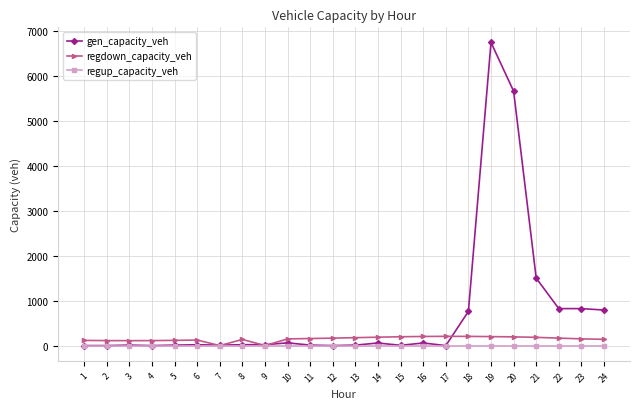

Which series has the widest spread of values?

gen_capacity_veh